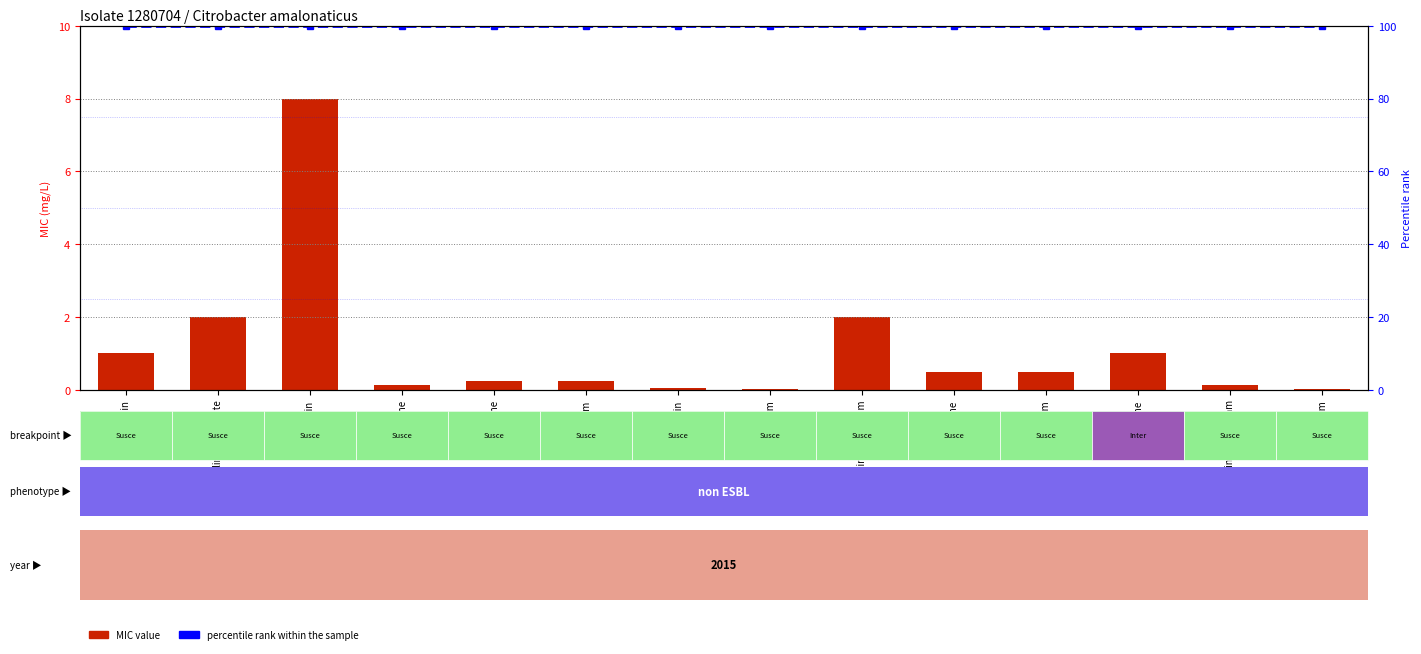

At which category is the sum across all series the highest?

Ampicillin